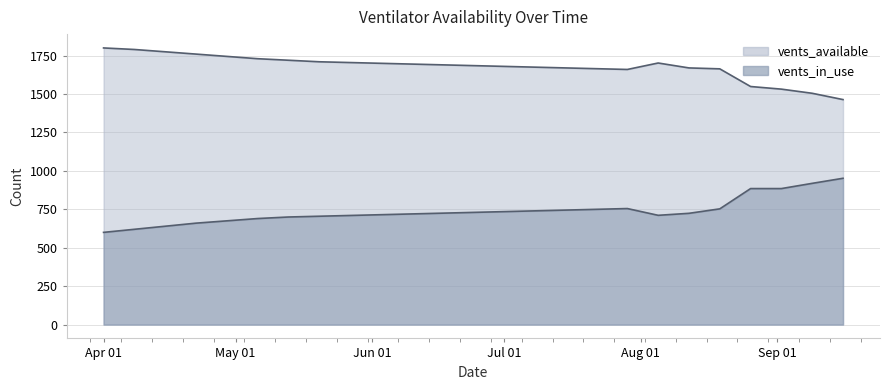

How many lines are shown in the chart?

2